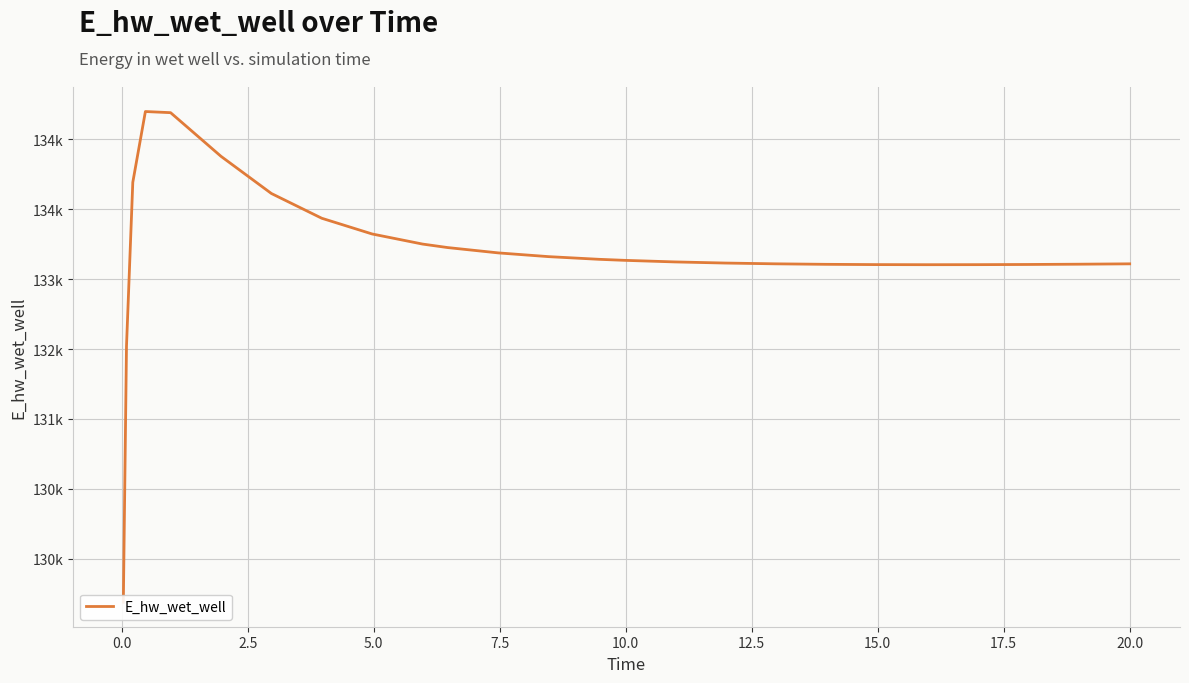

True or false: the data has more than 0 interior local peaks.

True